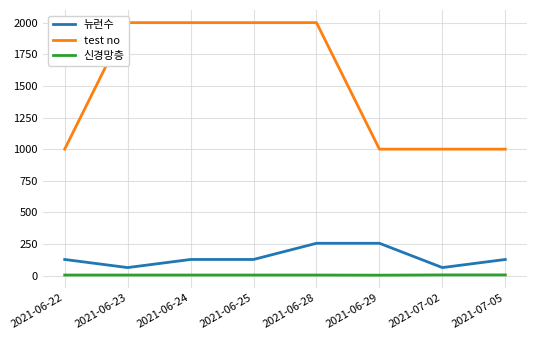

True or false: 신경망층 and 뉴런수 intersect in this chart.

False